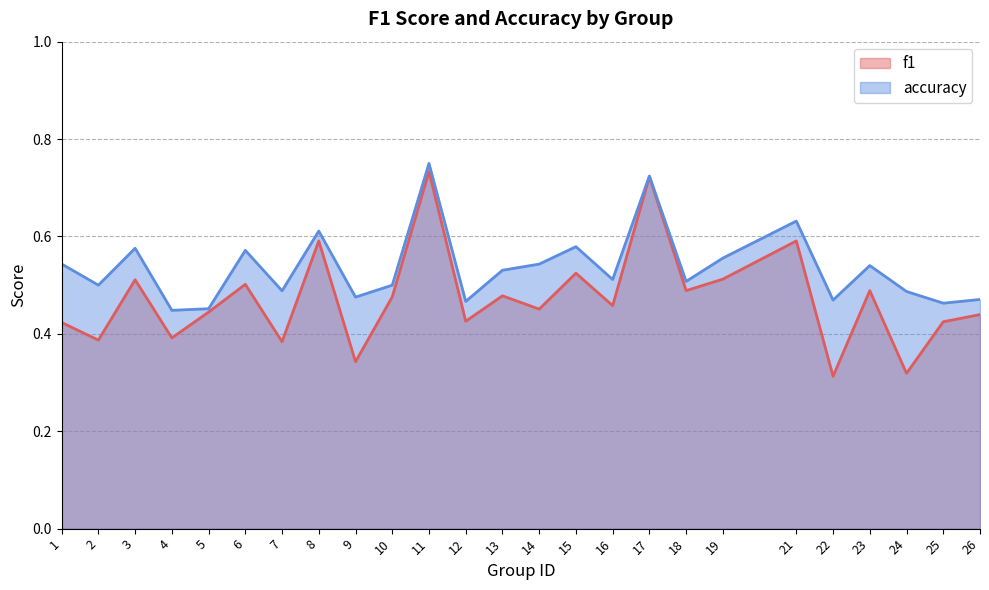

At which category does accuracy reach its first local valley?

2